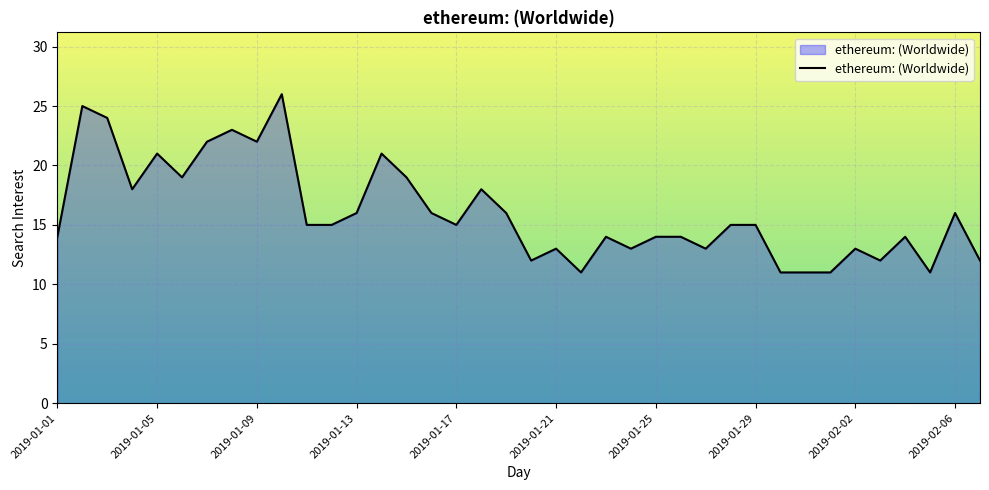

What is the maximum value shown in the chart?

26